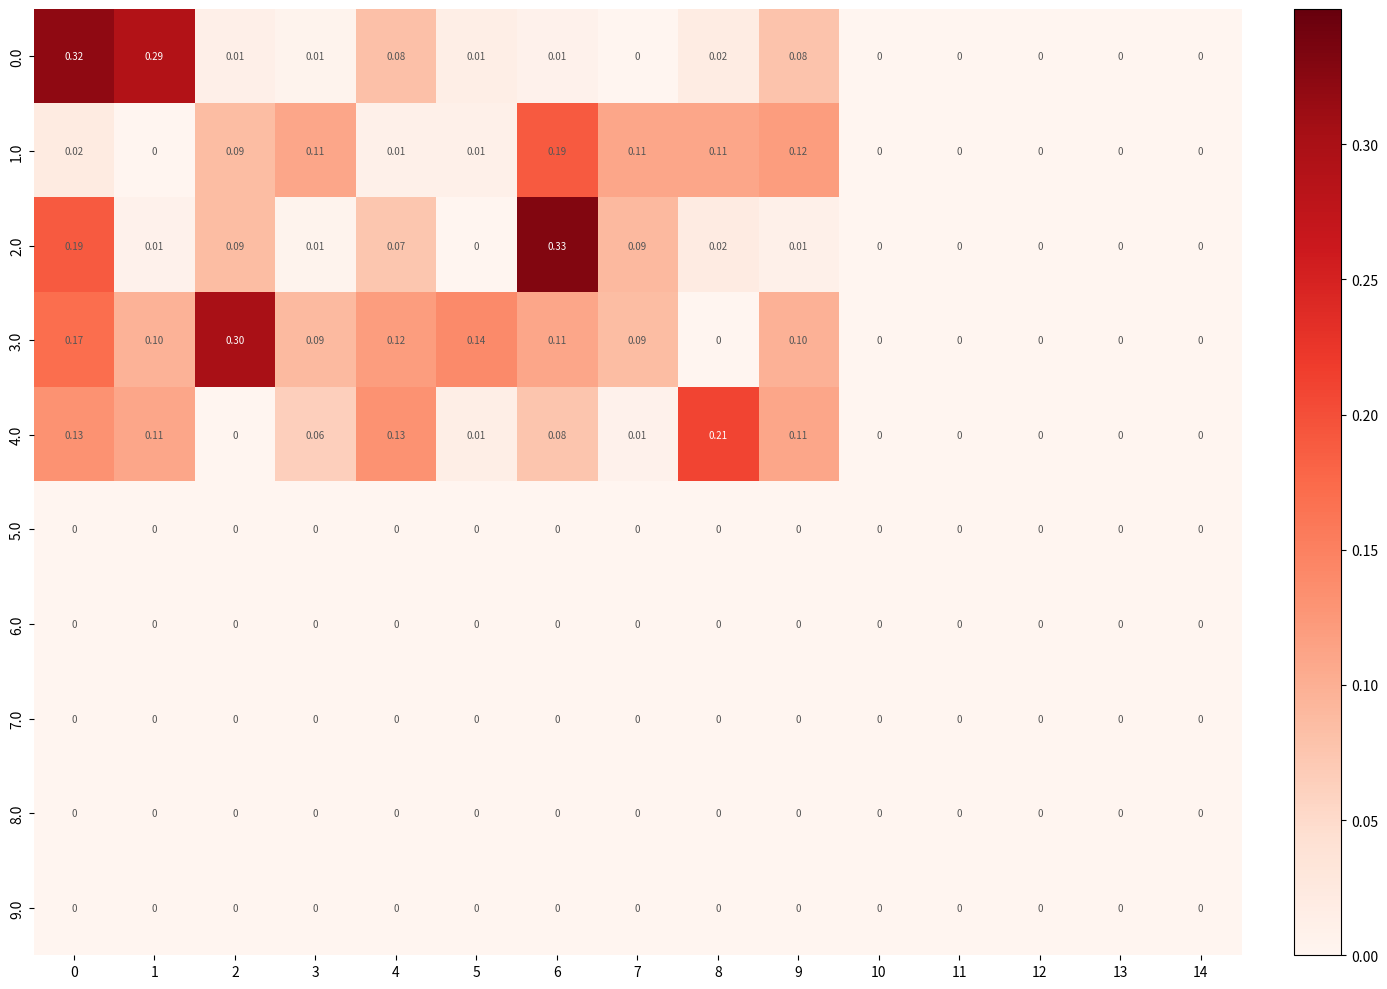

Is the value of 3.0 at 1 greater than the value of 6.0 at 12?

Yes